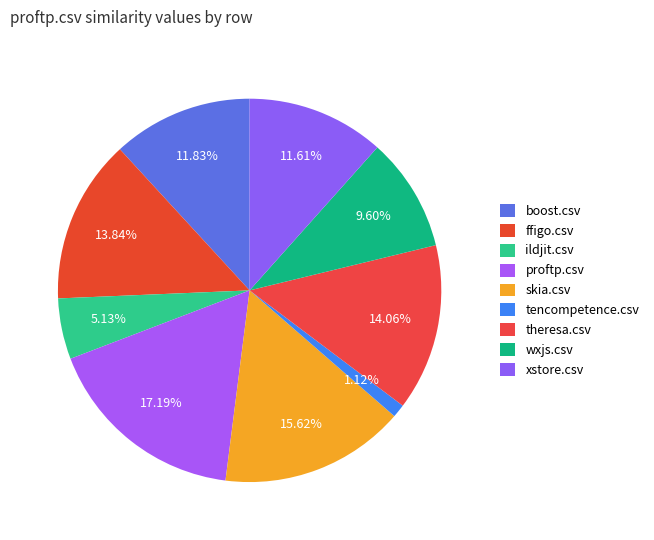

Count the number of slices in the pie.

9